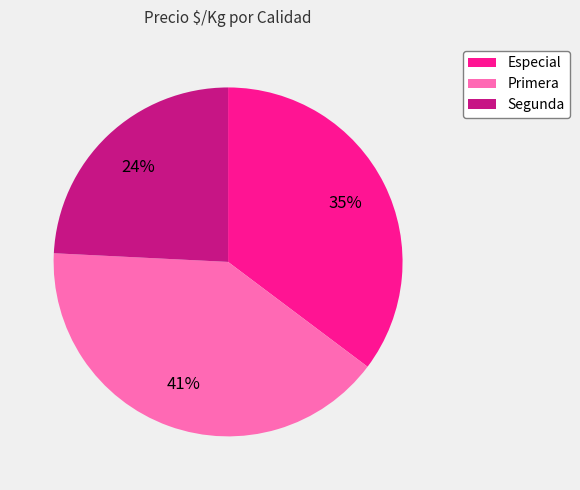

What is the largest slice in the pie chart?

Primera